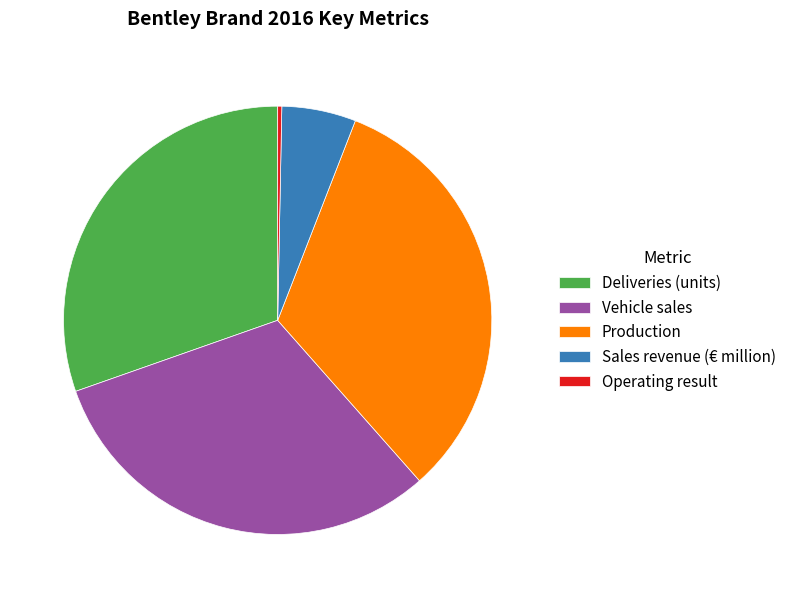

The Operating result slice represents 7% of the pie. True or false?

False